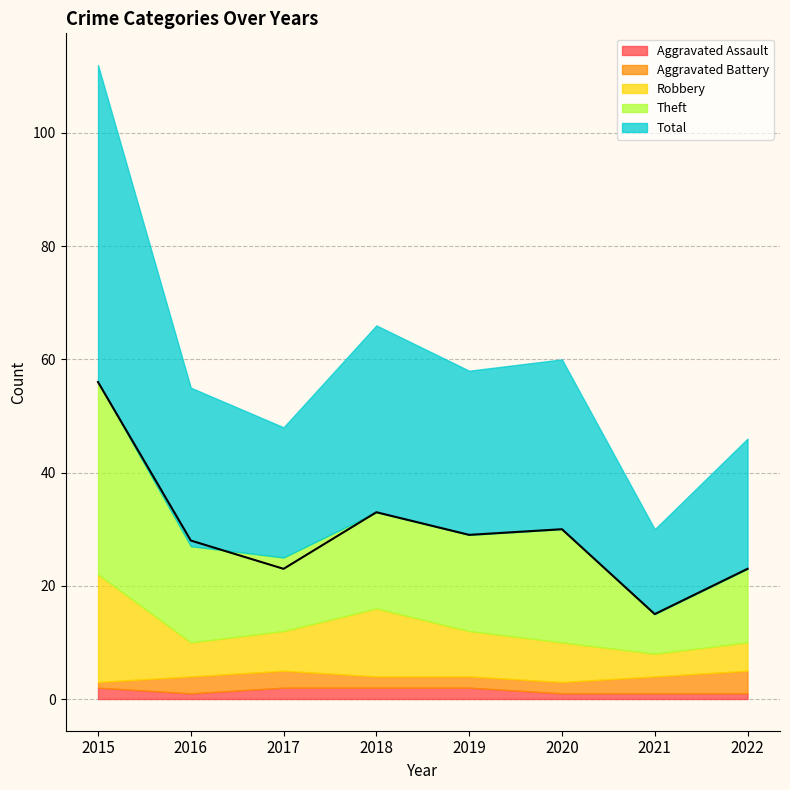

What is the average value of the Theft series?

17